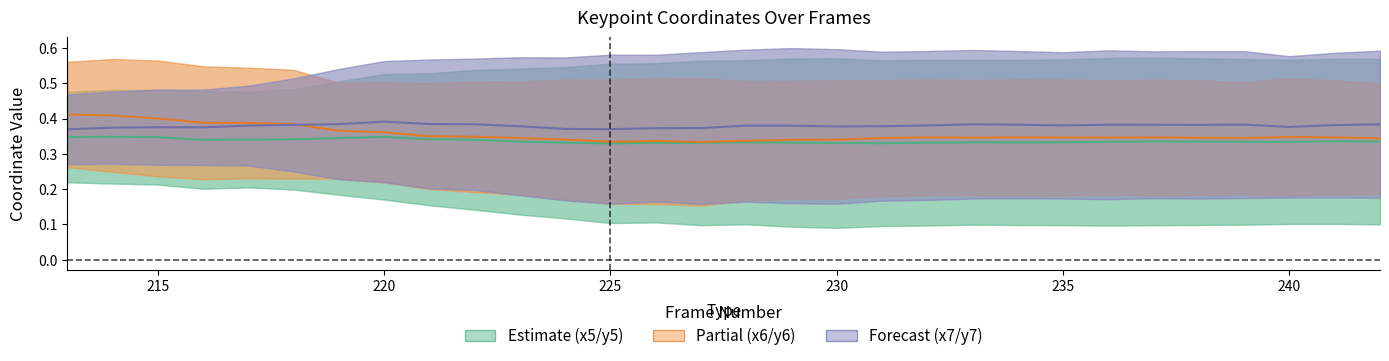

At how many categories does at least one series exceed 0?

30